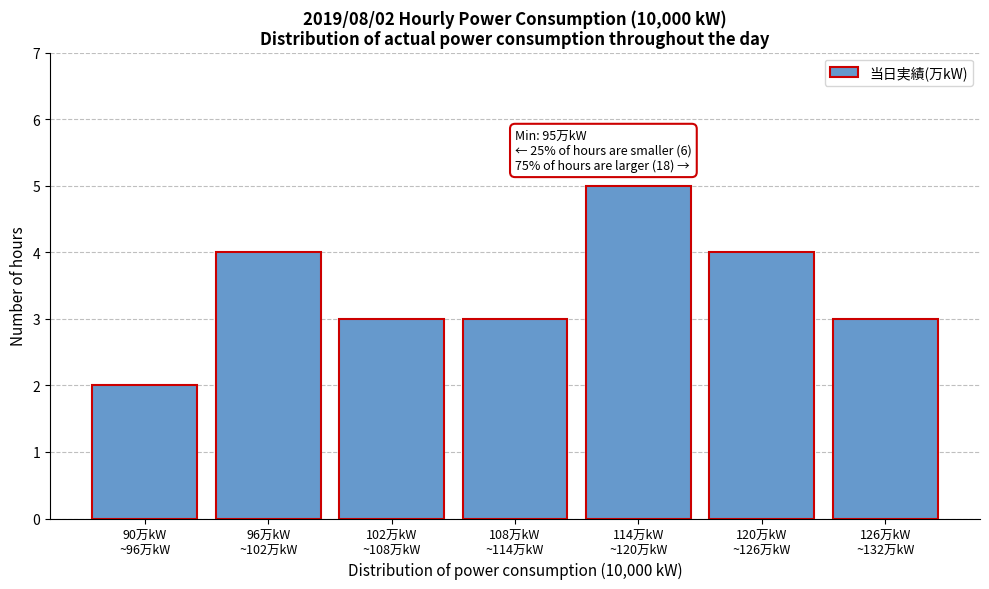

Reading right to left, transcribe all the data shown in this chart.

3	4	5	3	3	4	2